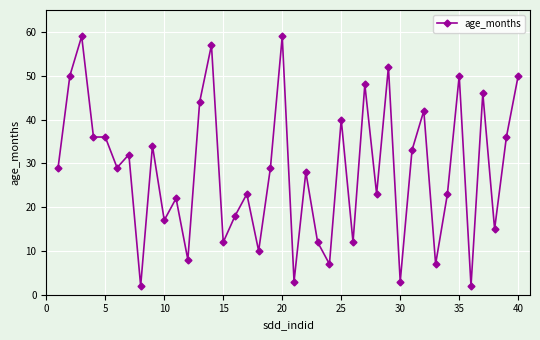

What is the difference between the second highest and second lowest values?

57